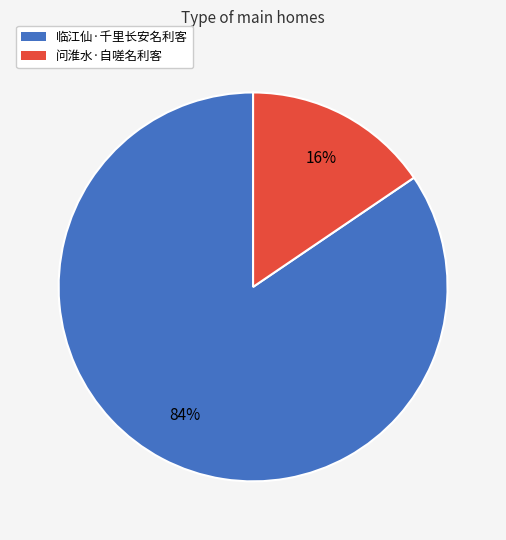

How many slices are in this pie chart?

2